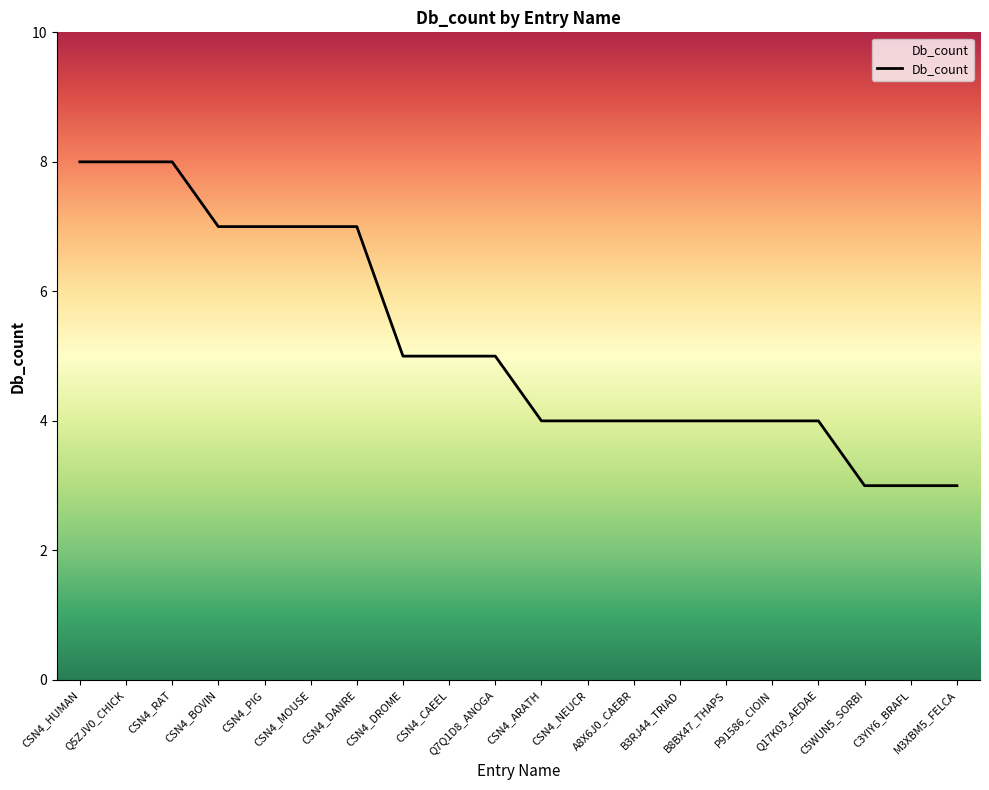

How many series are shown in this chart?

1